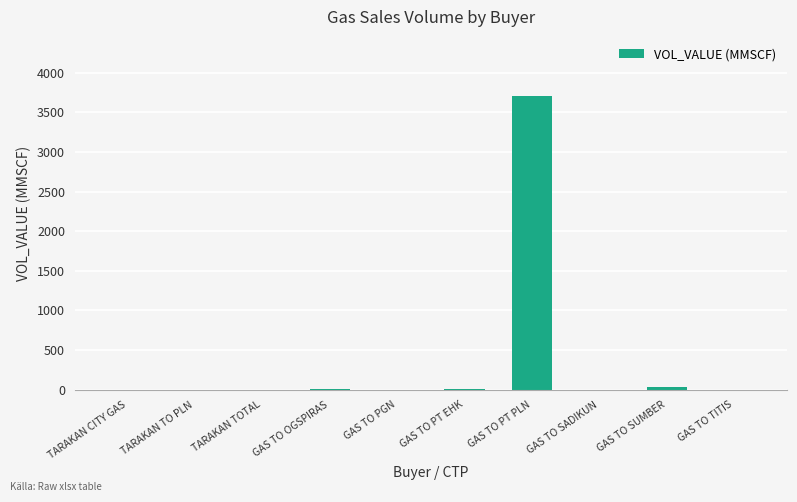

What is the maximum value shown in the chart?

3711.6